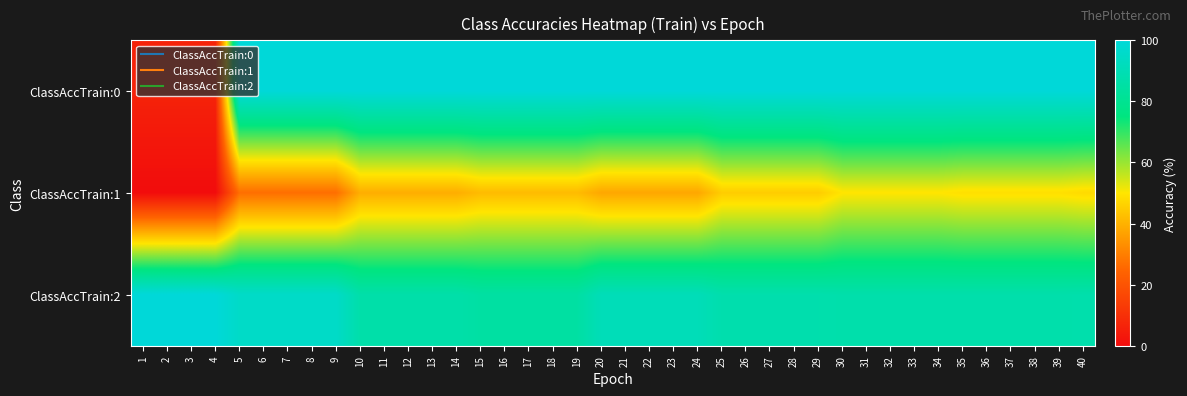

Which has a higher value, 39 or 19?

39